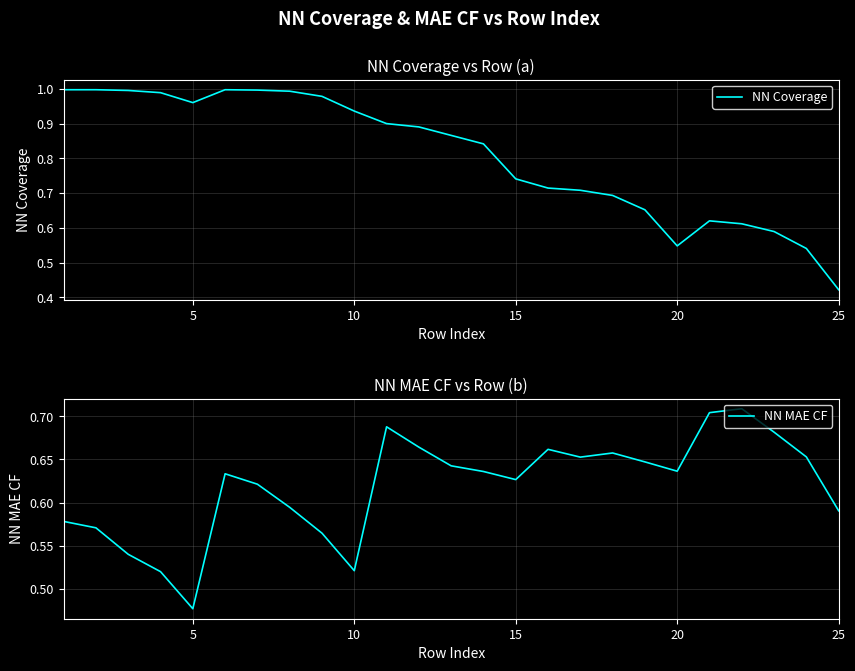

Where is NN Coverage nearest to the value 0?

25